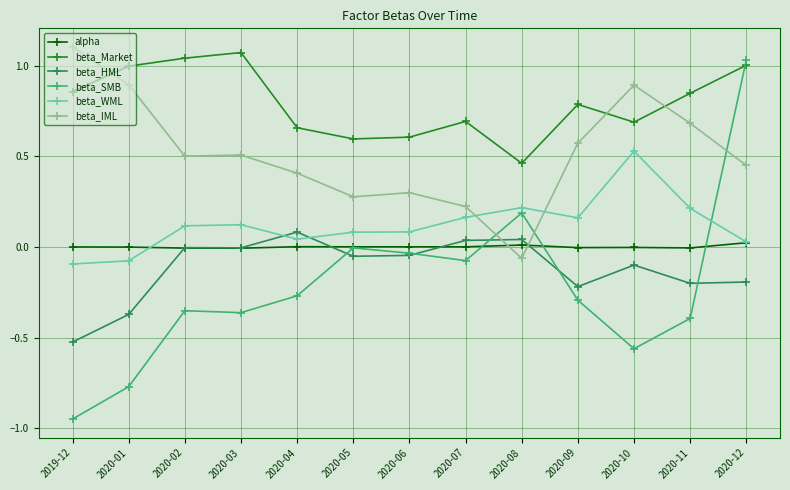

How many intersections are there between beta_SMB and beta_Market?

1